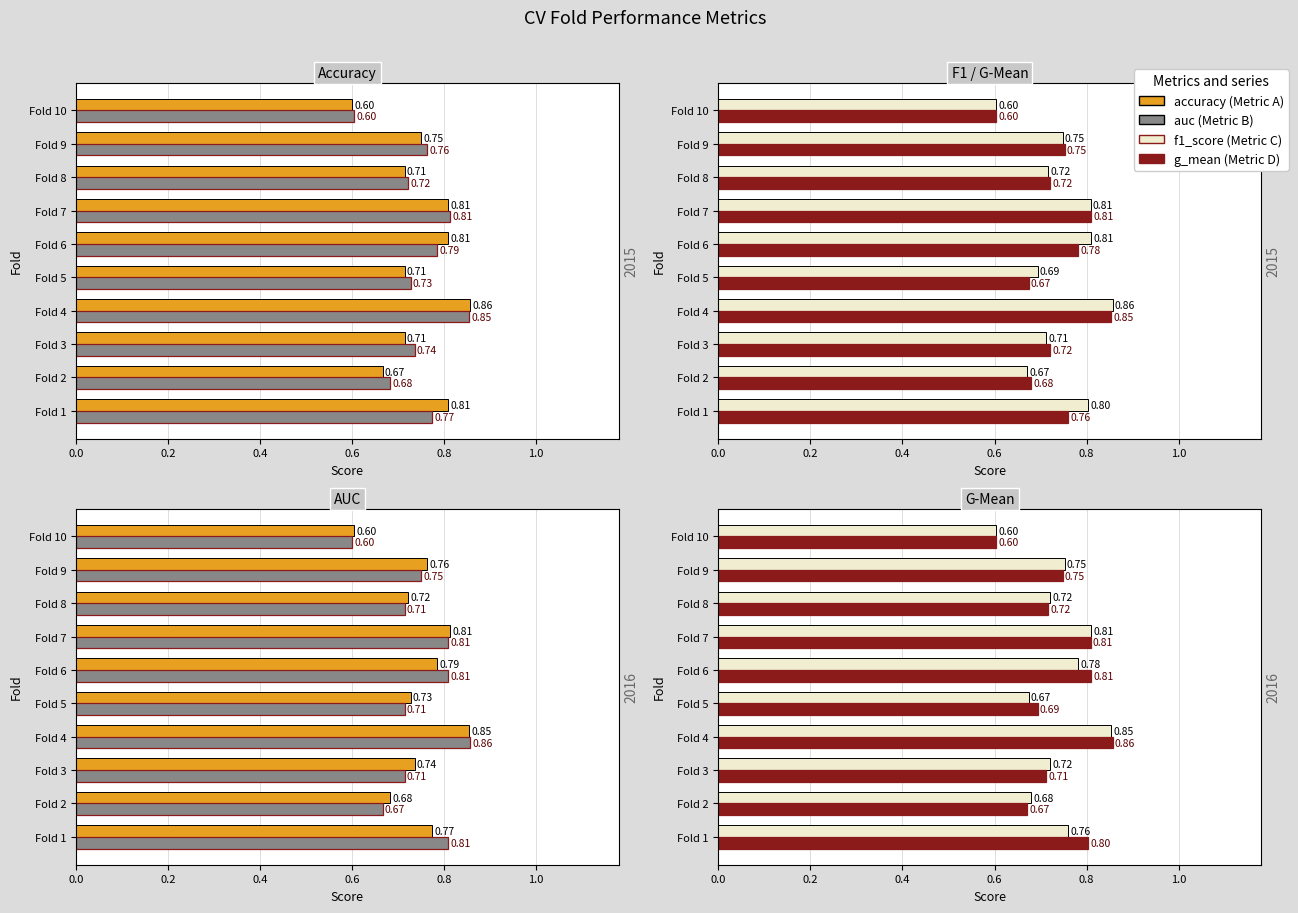

What position from the right is 0.4?

8